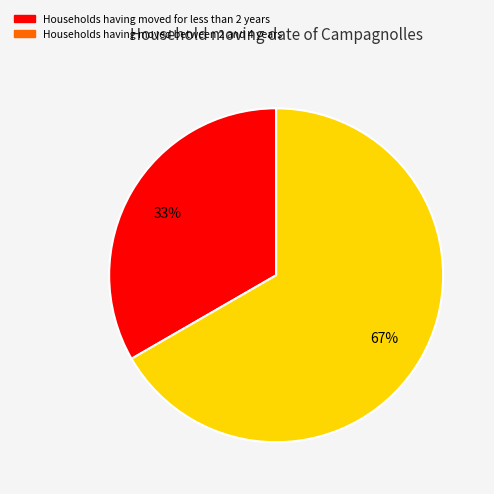

To the nearest percent, what is the average slice percentage?

50%